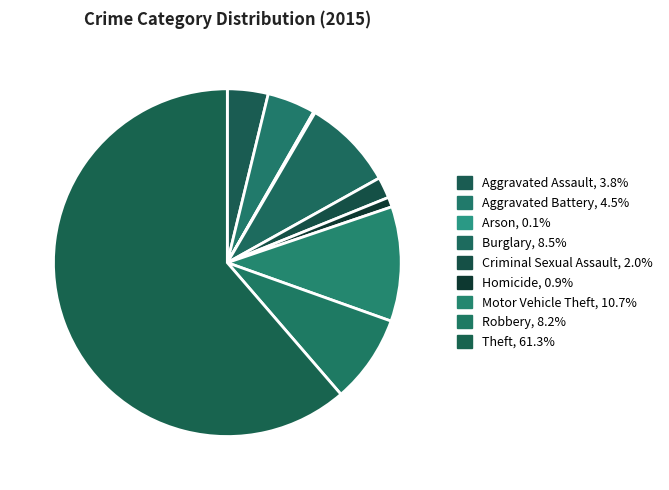

Is there a majority slice in this chart?

Yes